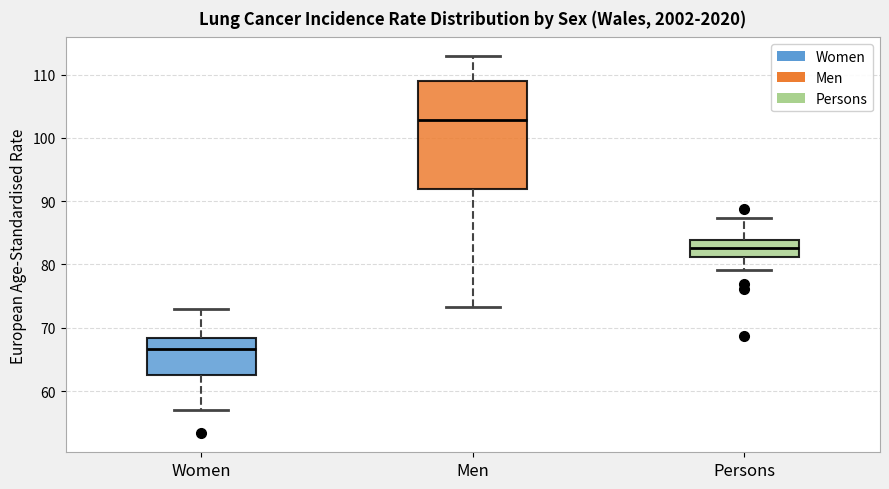

Where does the upper whisker of the box for Persons end on the y-axis? The values are not printed on the chart, so give them approximately, as read against the axis.

87